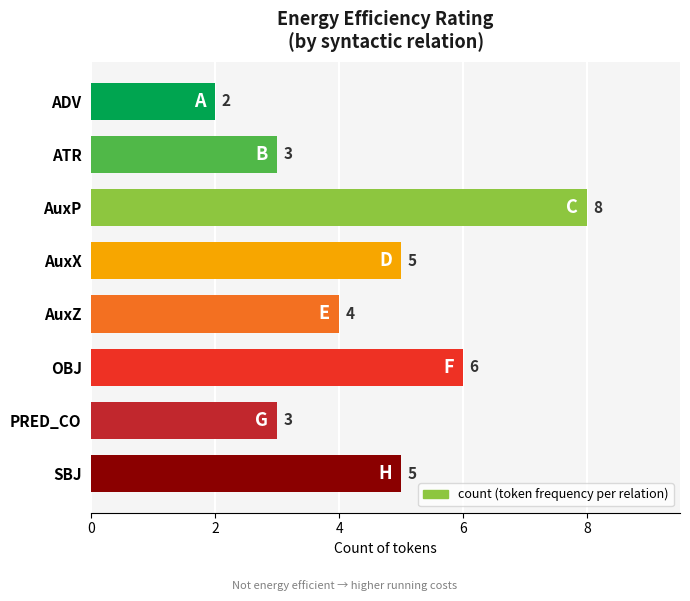

What is the difference between the values at AuxX and ADV?

3